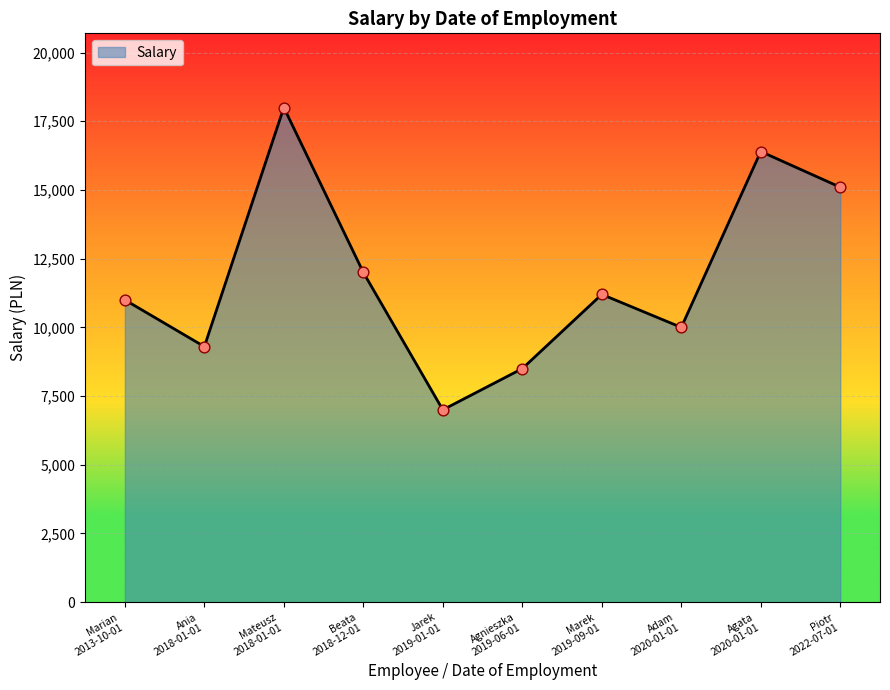

What is the difference between the maximum and minimum values?

11000